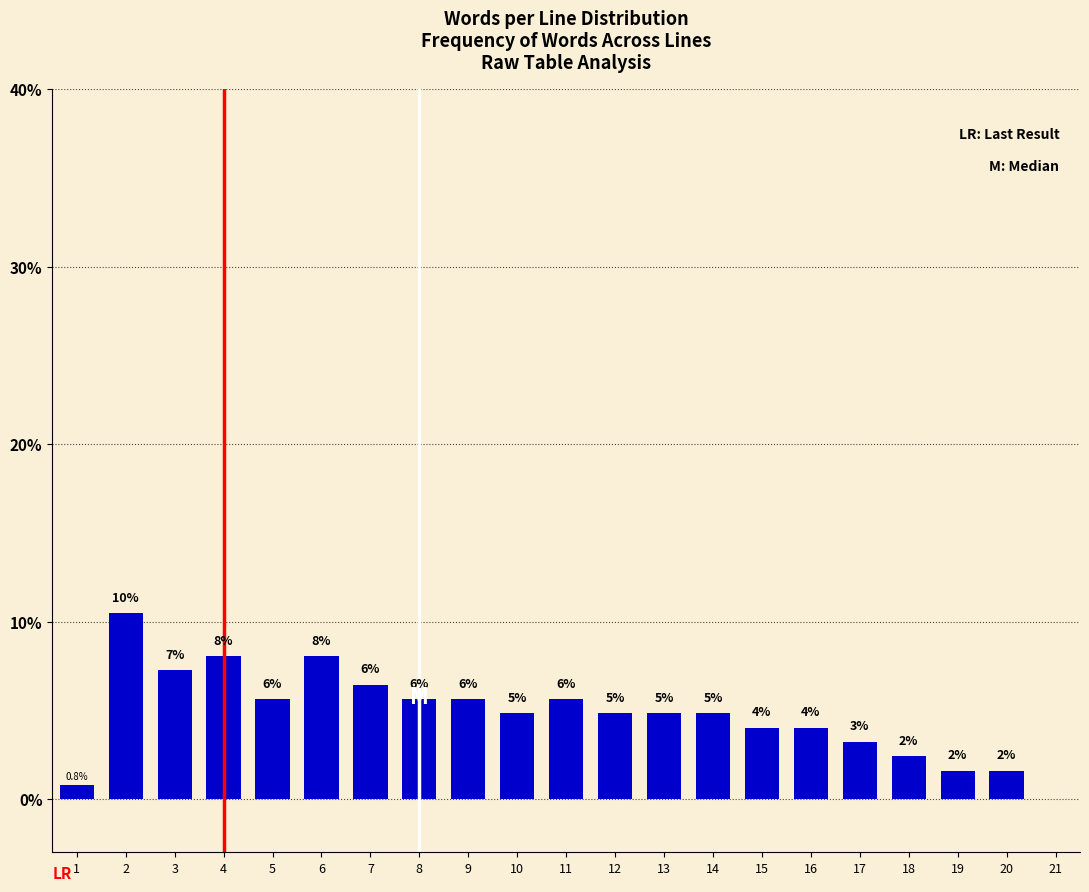

How many bars are there in total?

20